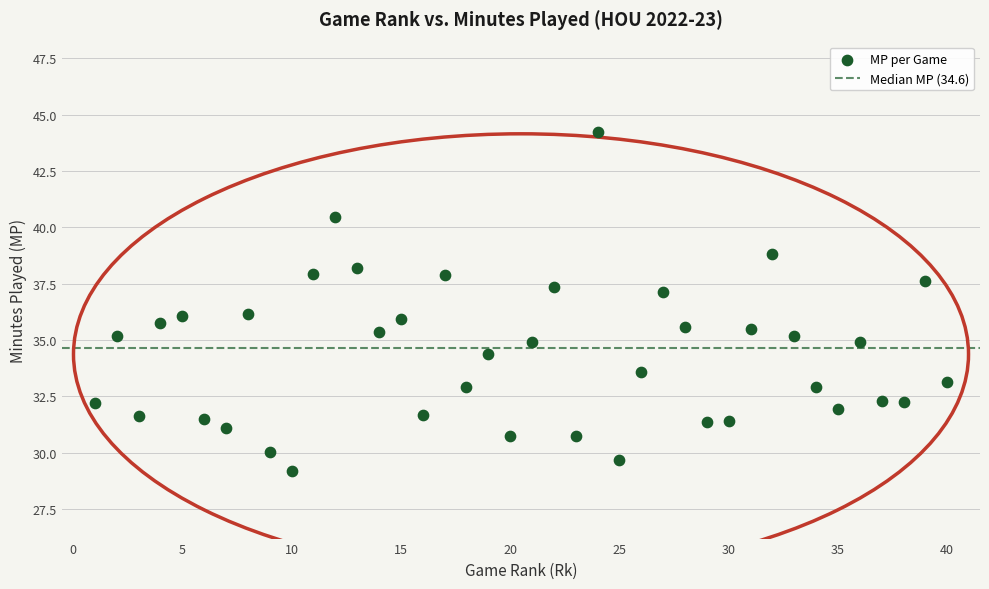

What is the range of Y values (max minus min)?

15.0